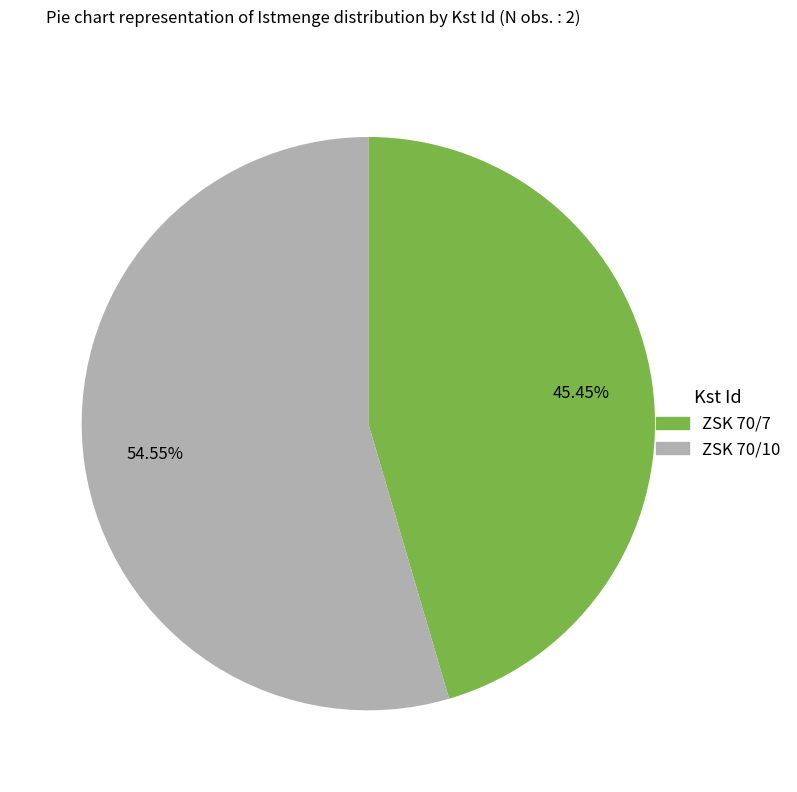

Is there any slice that represents more than half of the pie?

Yes